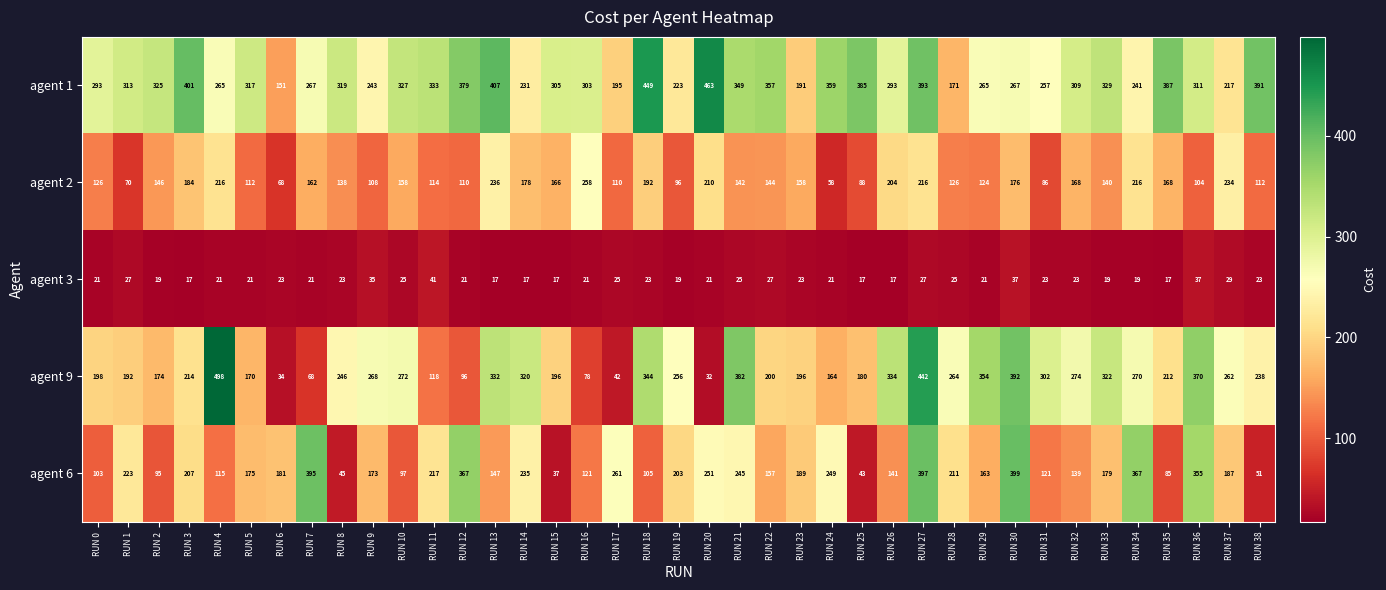

True or false: agent 1 has a value of 401 at RUN 3.

True